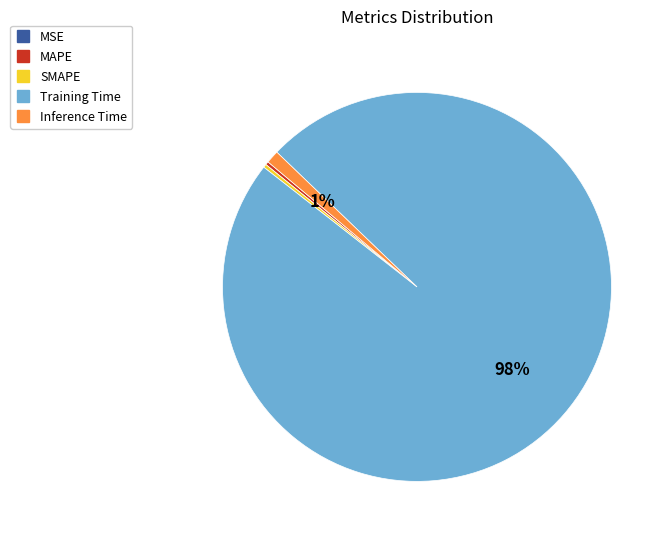

To the nearest percent, what is the average slice percentage?

20%